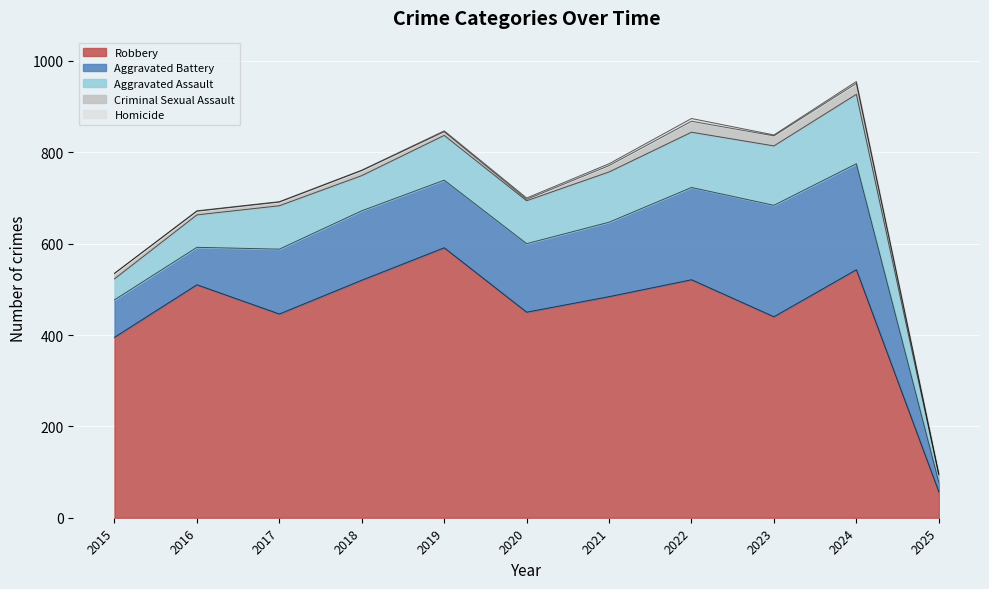

Between 2021 and 2022, which is larger?

2022